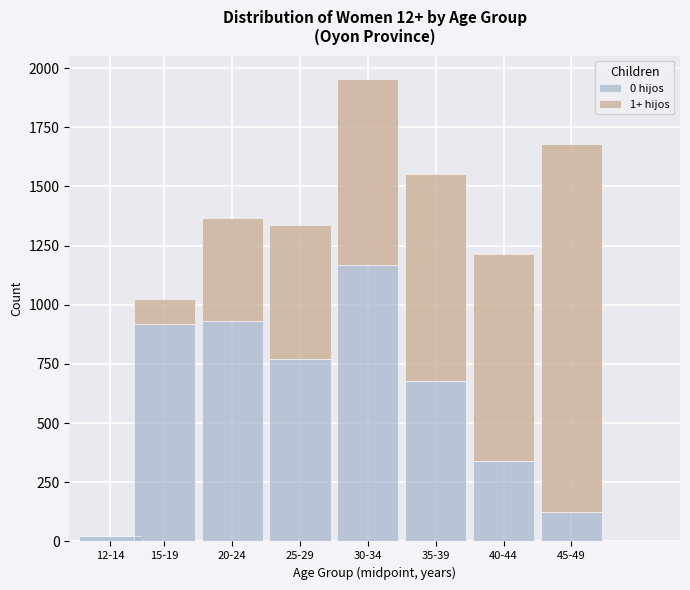

Reading left to right, what are the values for 0 hijos?

12-14=21	15-19=919	20-24=931	25-29=769	30-34=1170	35-39=679	40-44=341	45-49=125